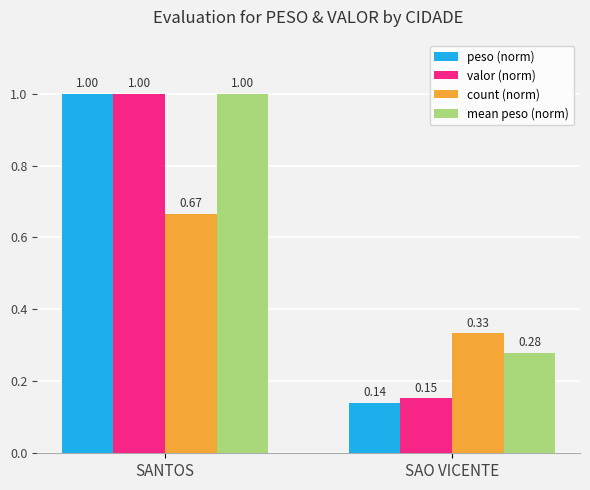

The valor (norm) series shows 1.0 at SANTOS. True or false?

True